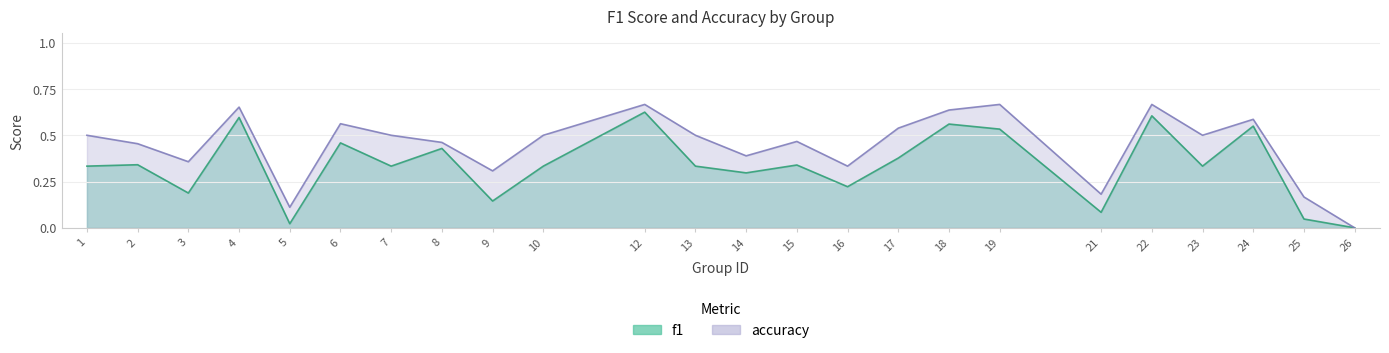

The accuracy series shows 0.8 at 17. True or false?

False